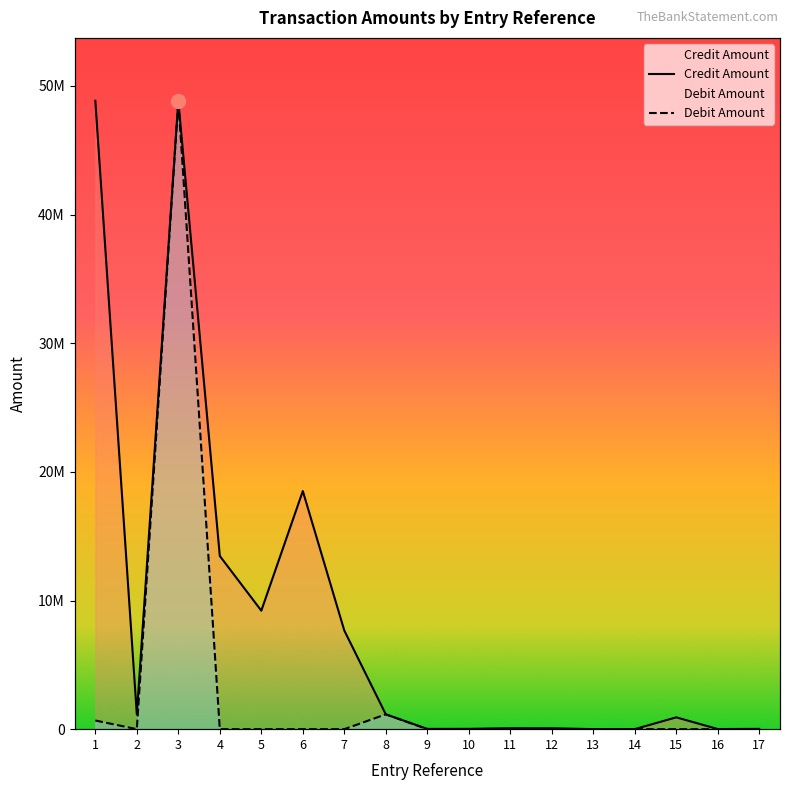

At which label does Credit Amount reach its minimum?

13